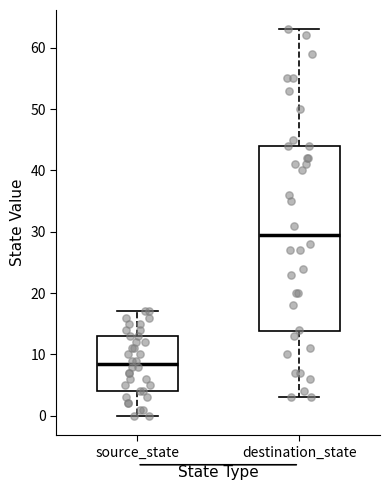

Which box's median line is the highest?

destination_state